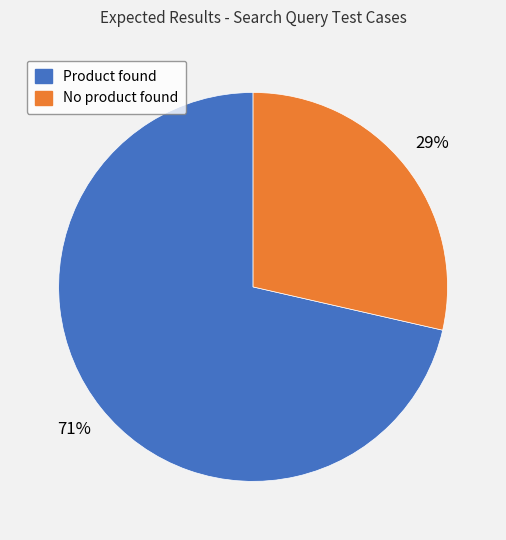

True or false: Product found accounts for 71% of the total.

True